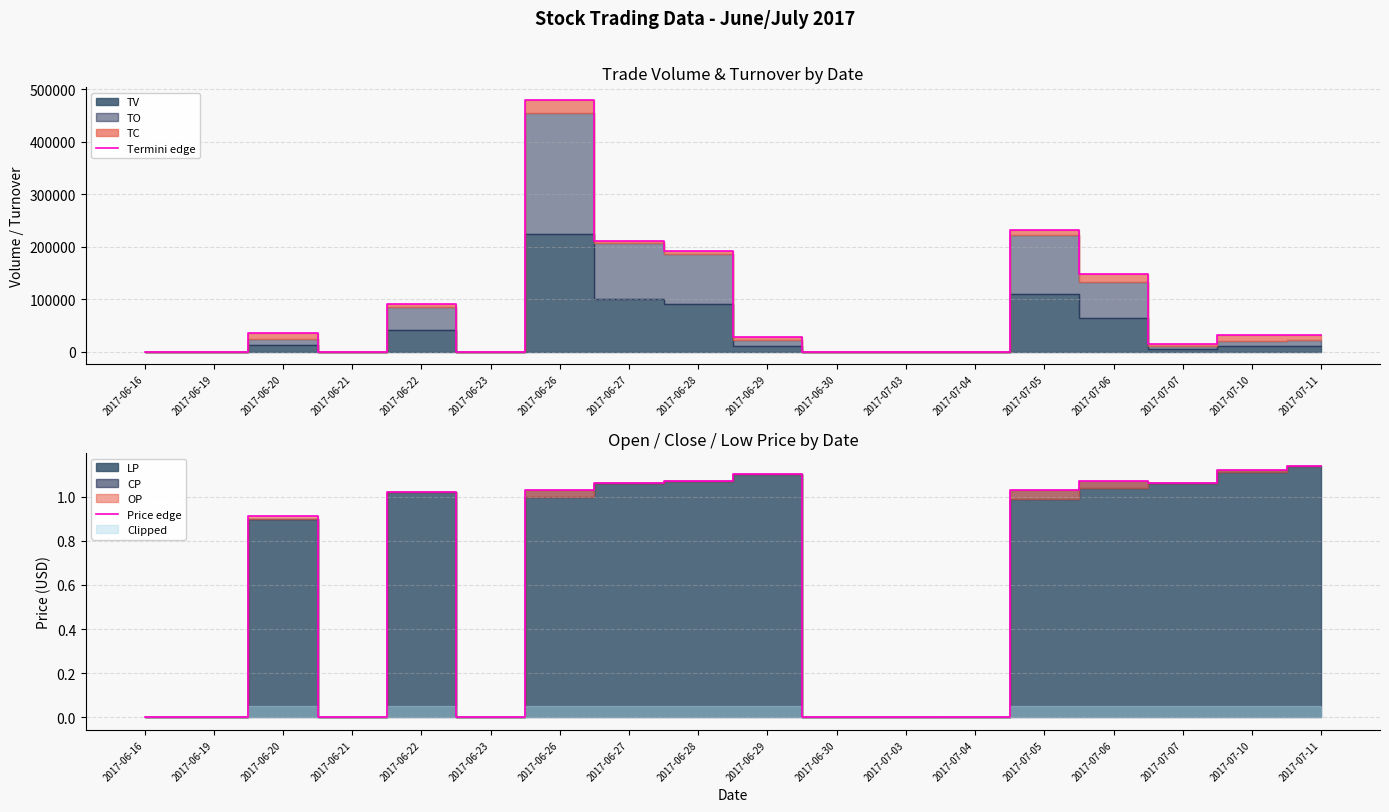

Is the value of Price edge at 2017-06-22 greater than the value of Termini edge at 2017-06-16?

Yes